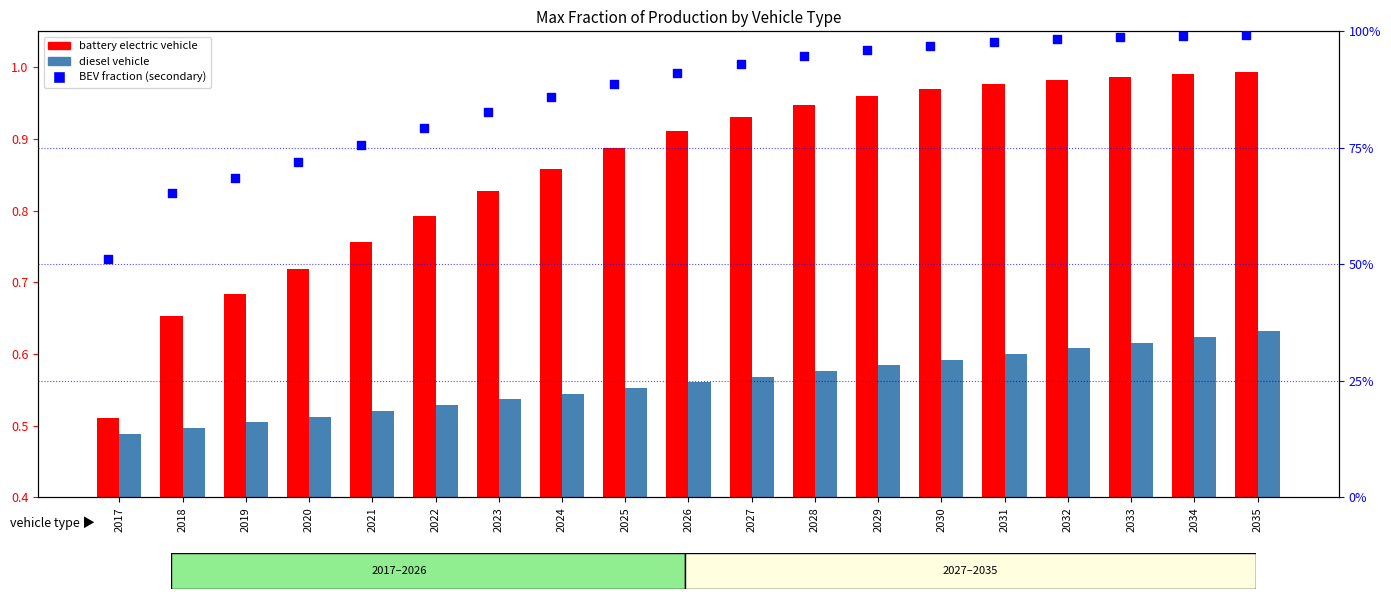

Is the value of diesel vehicle at 2020 greater than the value of fraction (BEV) at 2018?

No